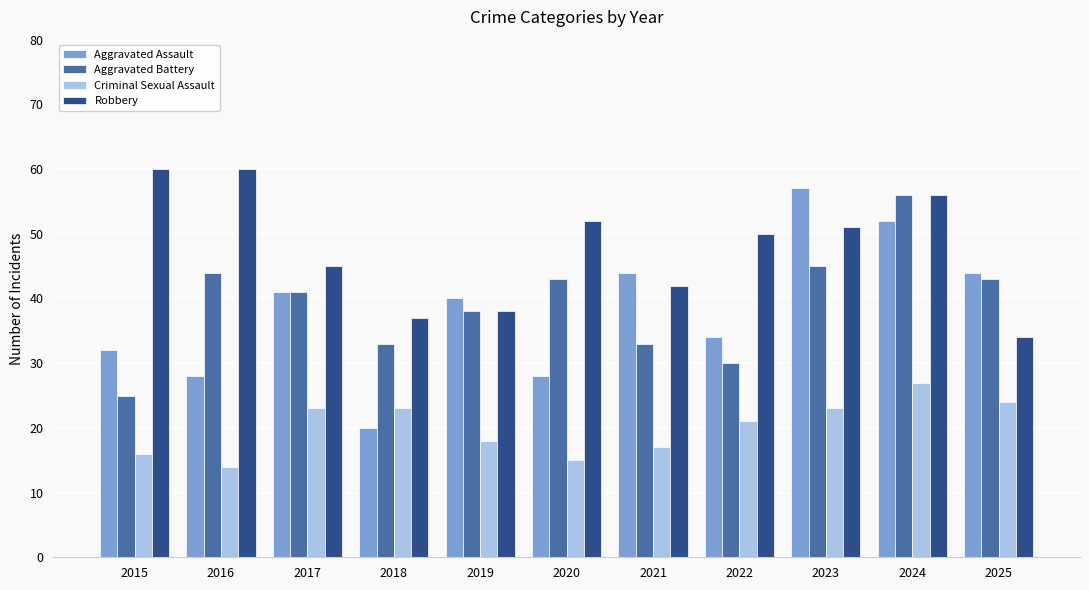

What is the difference between the second highest and minimum values in the Aggravated Assault series?

32